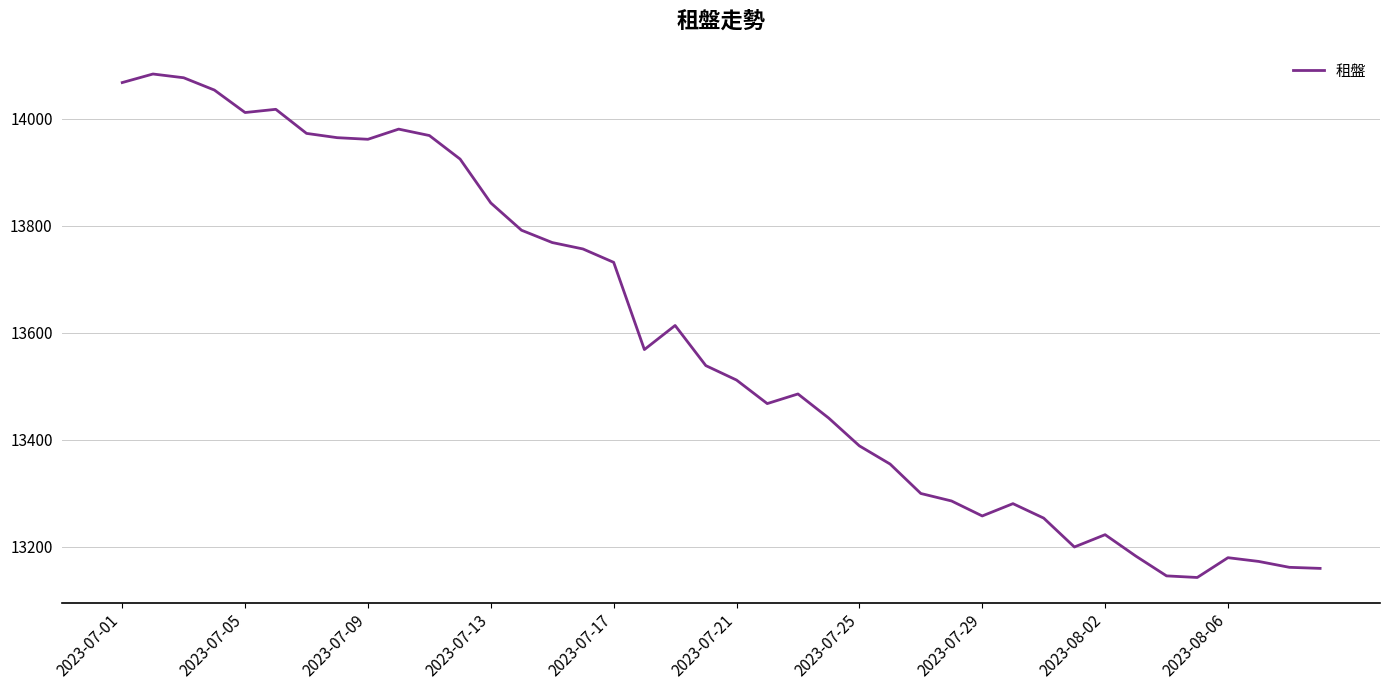

What is the minimum value shown in the chart?

13143